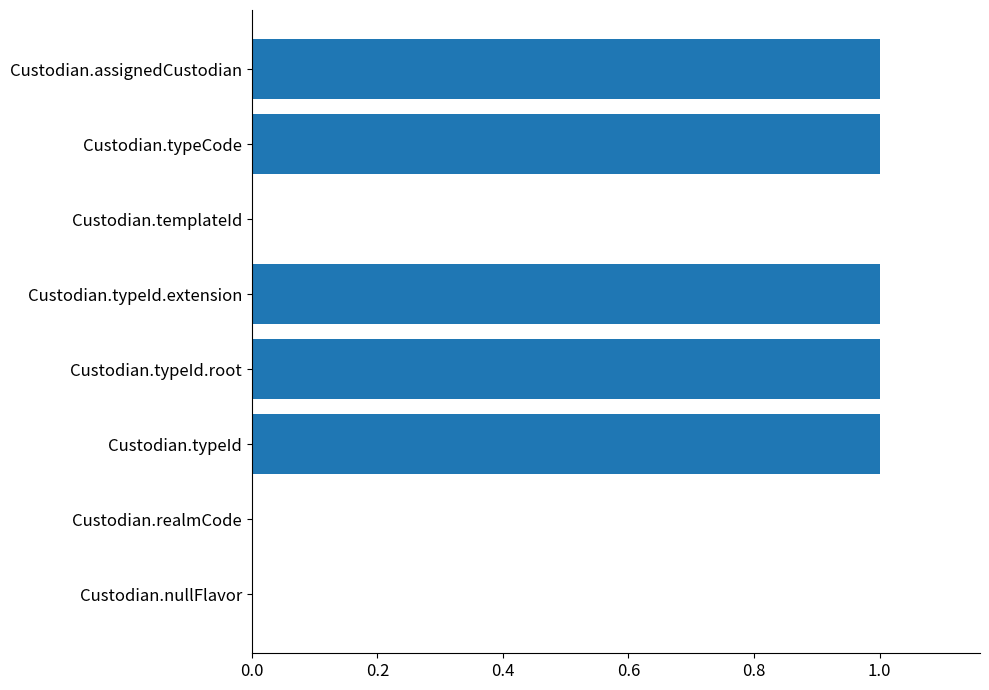

How many data points does each series have?

8